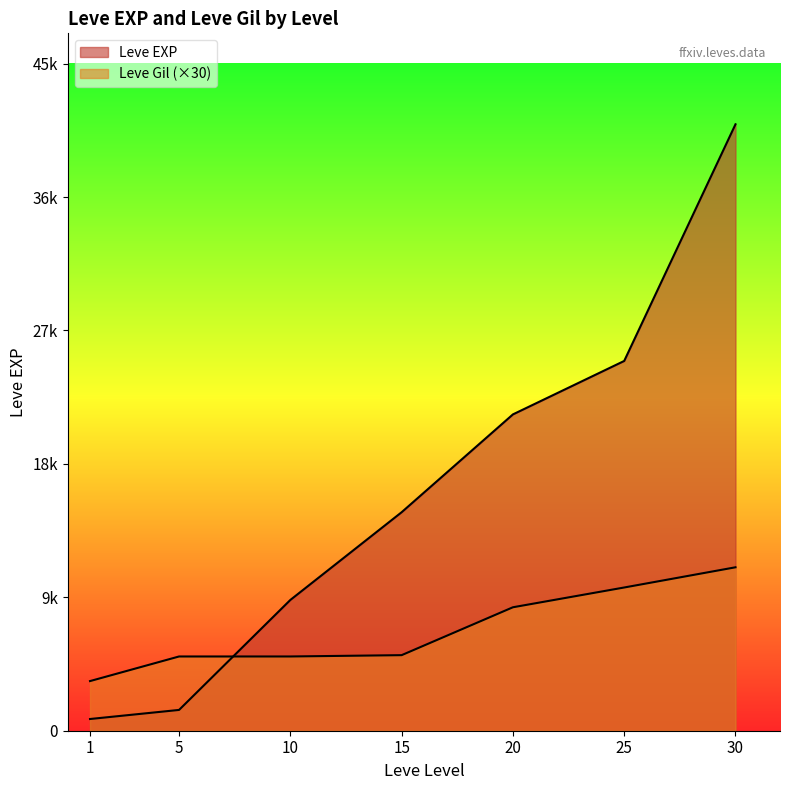

What is the sum of the Leve EXP values at 30 and 20?

63010